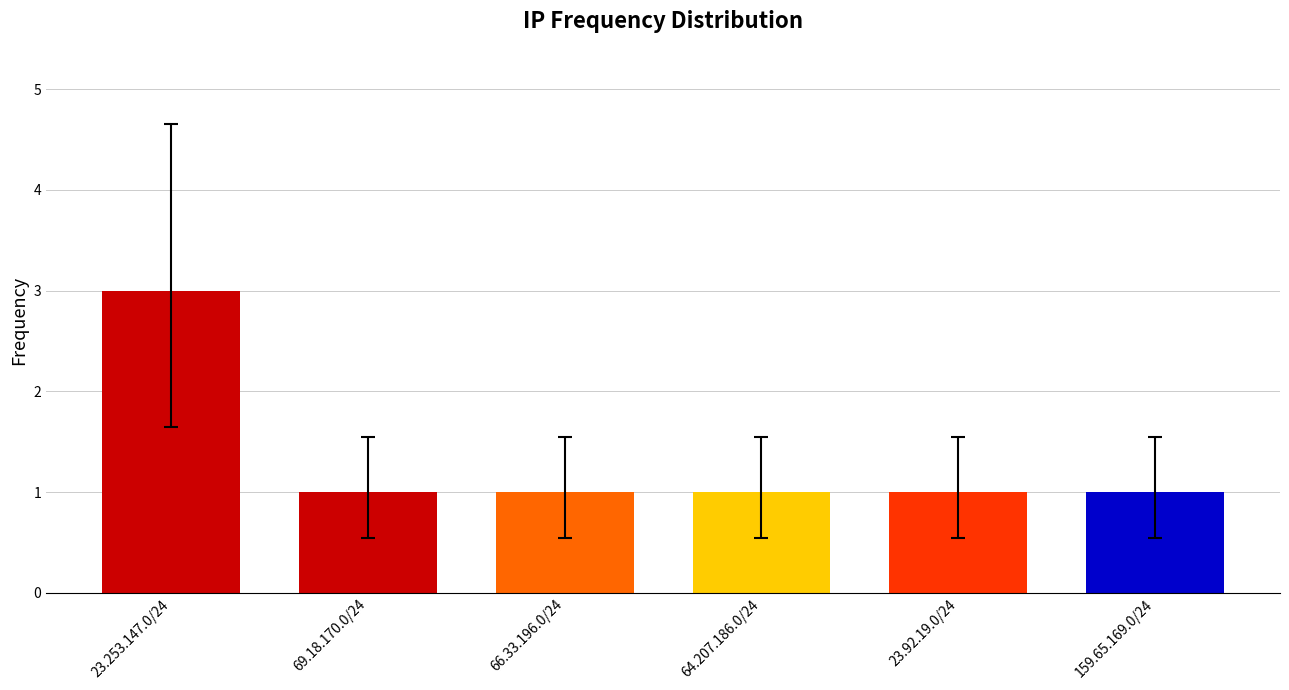

The chart shows a value of 1 at 23.92.19.0/24. True or false?

True